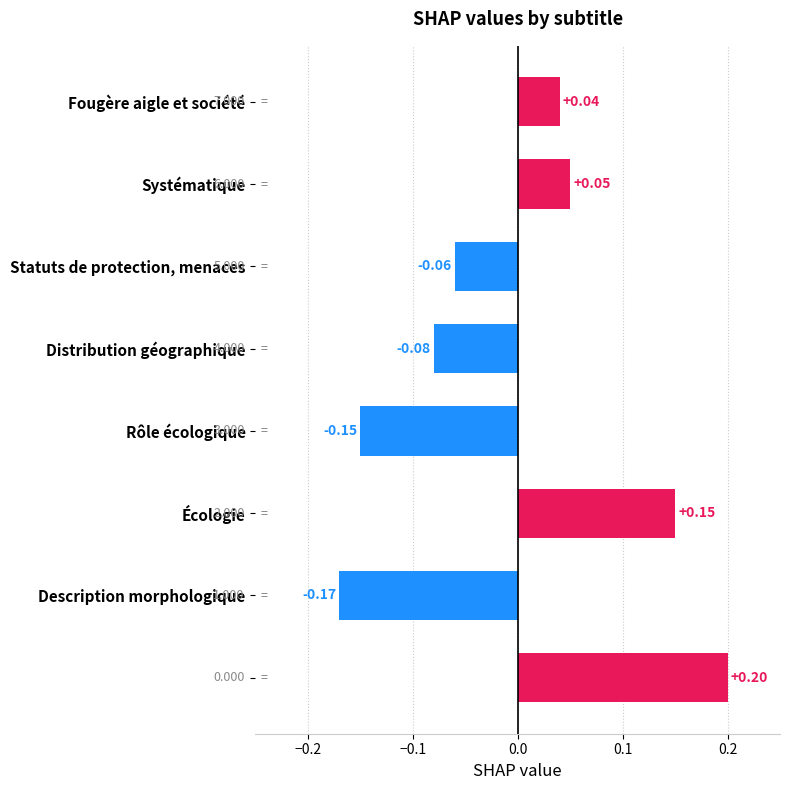

How many bars are there in total?

8